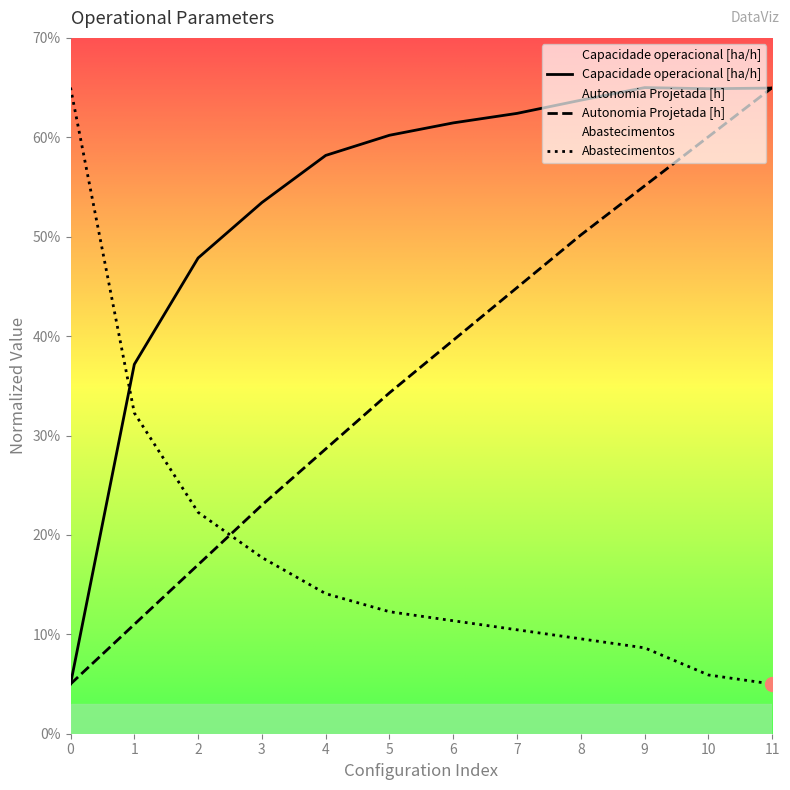

What is the difference between the highest and lowest values at 5?

47.9